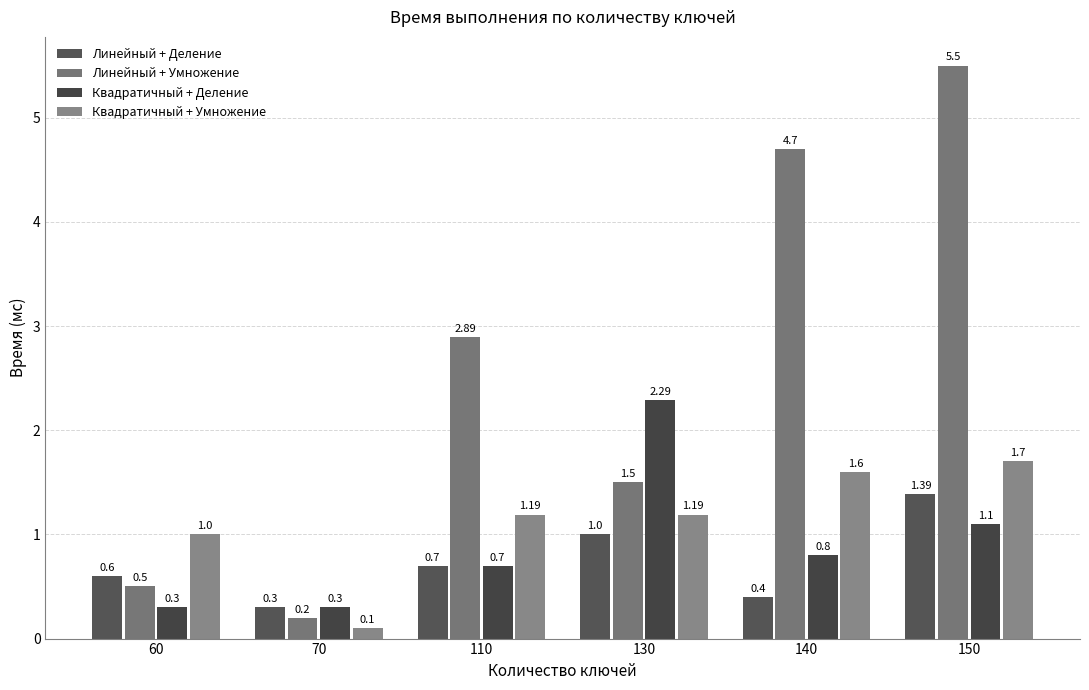

Rank the series at 140 from highest to lowest value.

Линейный + Умножение, Квадратичный + Умножение, Квадратичный + Деление, Линейный + Деление